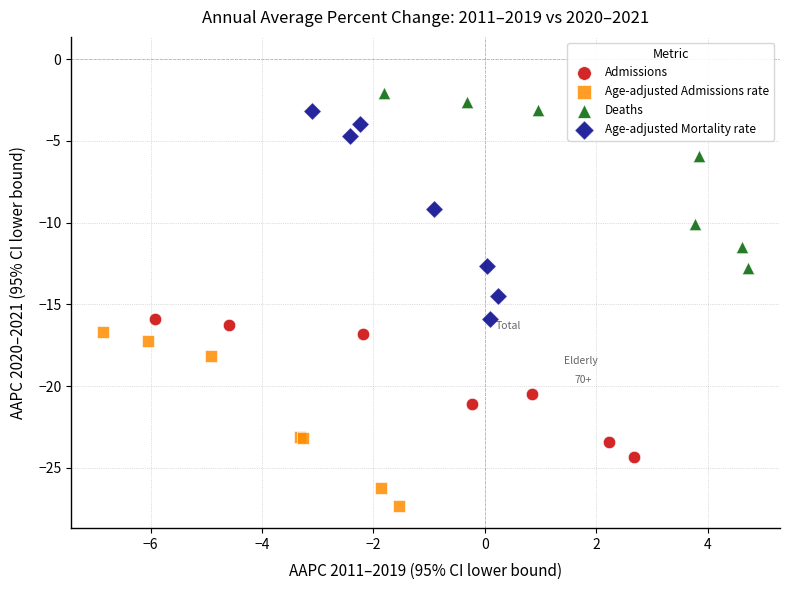

Which series reaches the minimum Y coordinate?

Age-adjusted Admissions rate